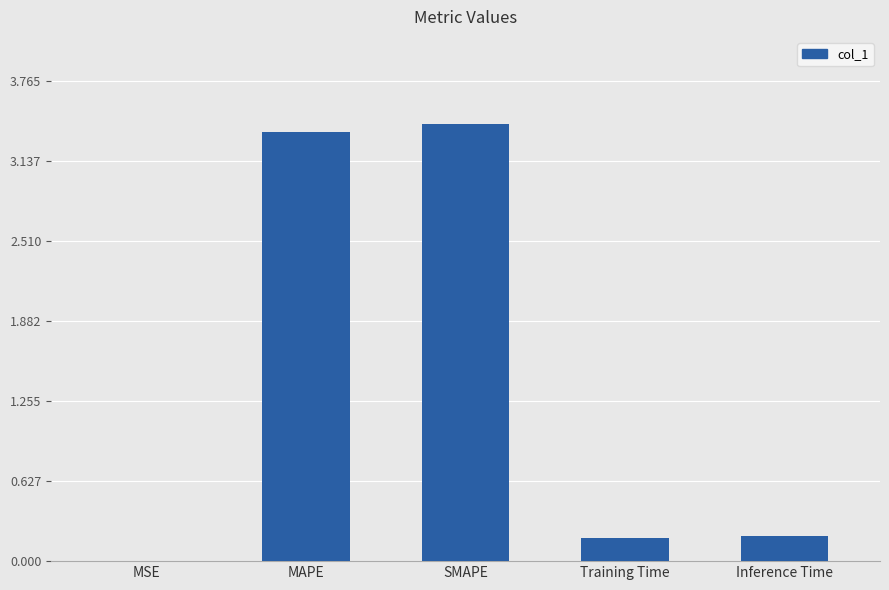

What is the sum of all values?

7.2